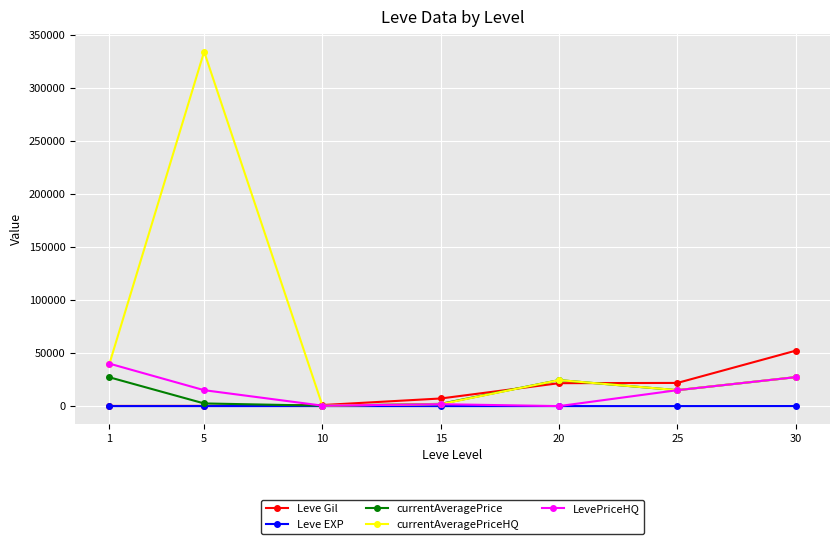

List the series in order of their peak value, highest first.

currentAveragePriceHQ, Leve Gil, LevePriceHQ, currentAveragePrice, Leve EXP